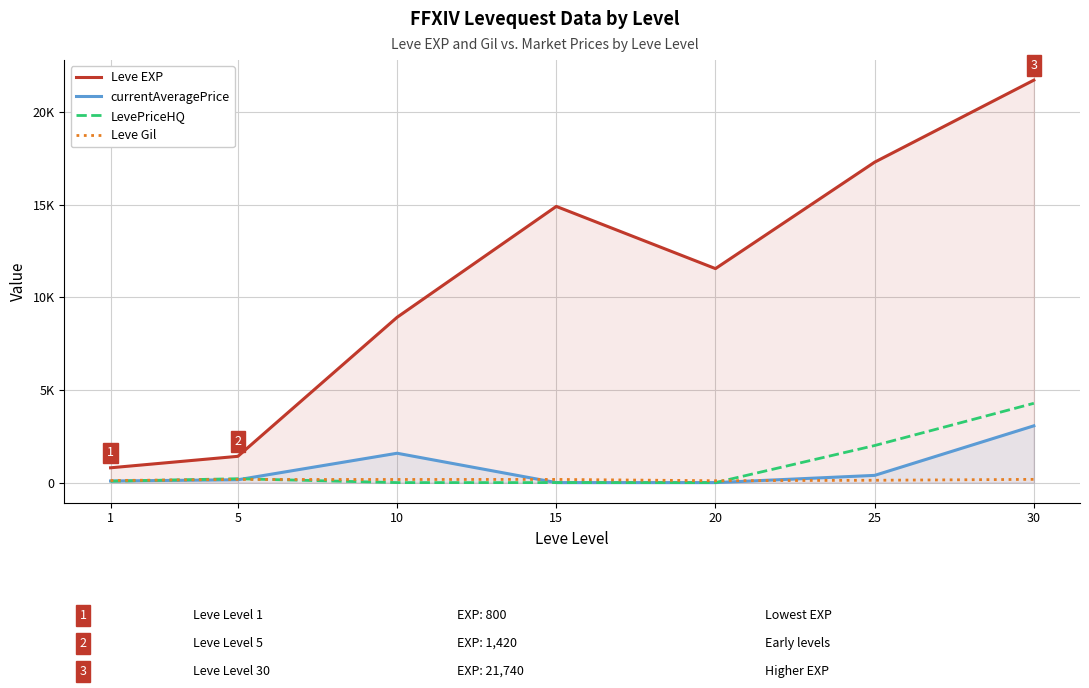

Where does the Leve EXP series first go above 11560?

15